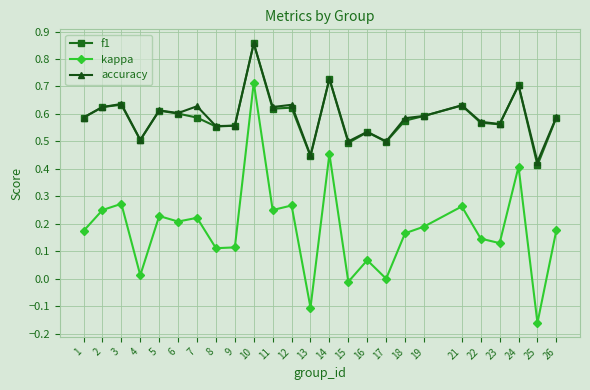

Does the chart display data point markers on the line(s)?

Yes